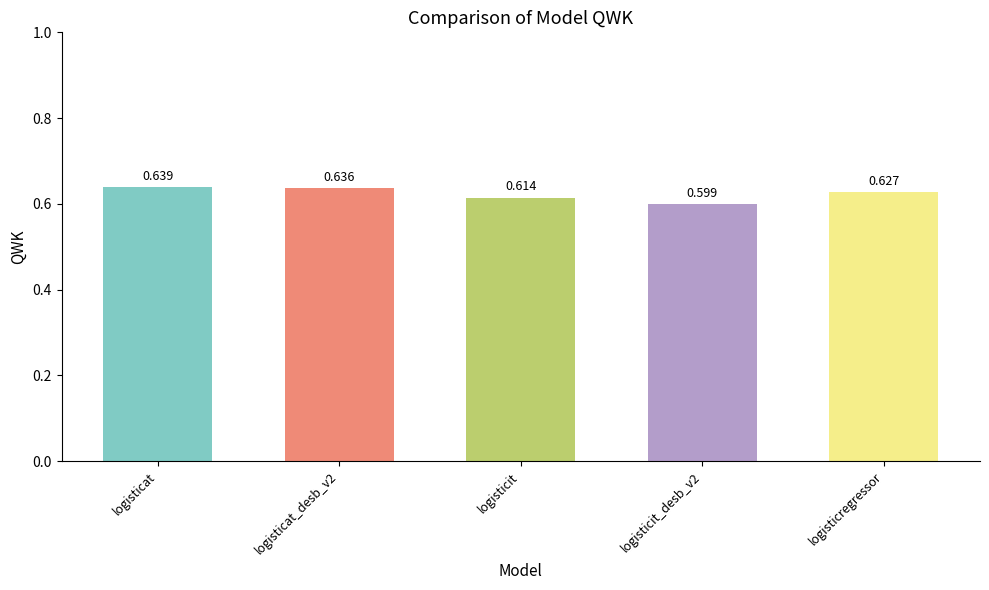

List the labels in order of value, smallest first.

logisticit_desb_v2, logisticit, logisticregressor, logisticat_desb_v2, logisticat